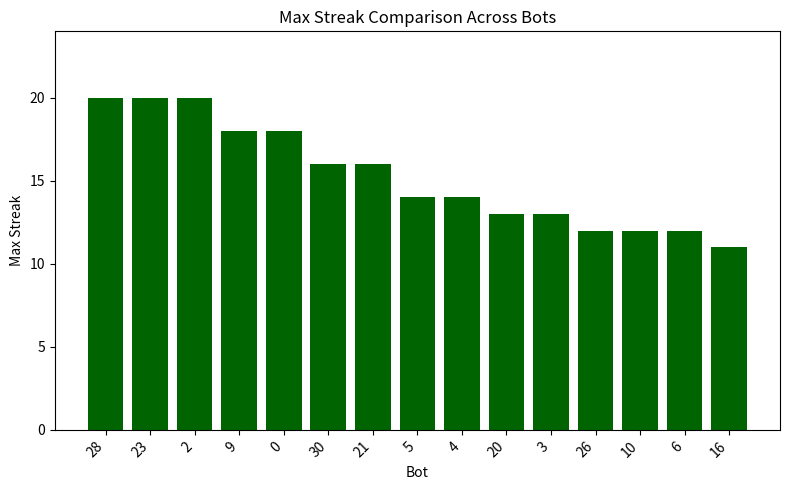

Read the value at 23.

20